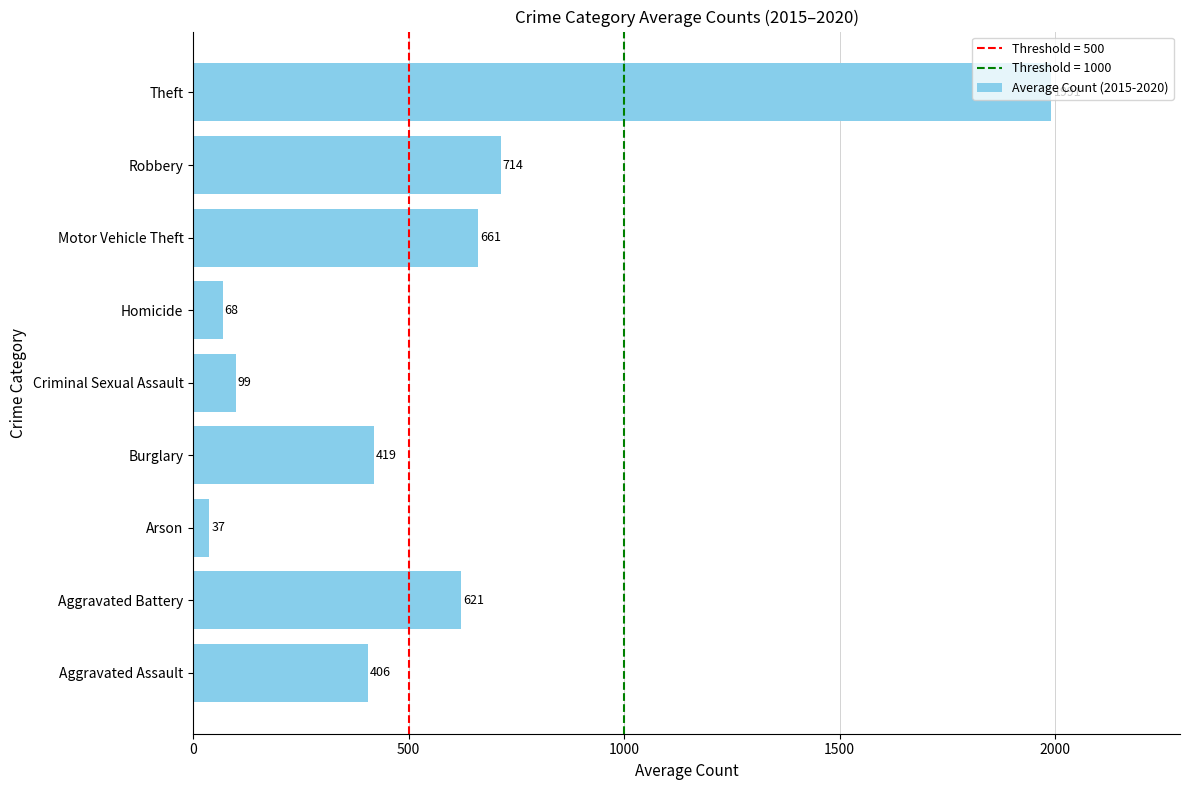

List the labels in order of value, largest first.

Theft, Robbery, Motor Vehicle Theft, Aggravated Battery, Burglary, Aggravated Assault, Criminal Sexual Assault, Homicide, Arson